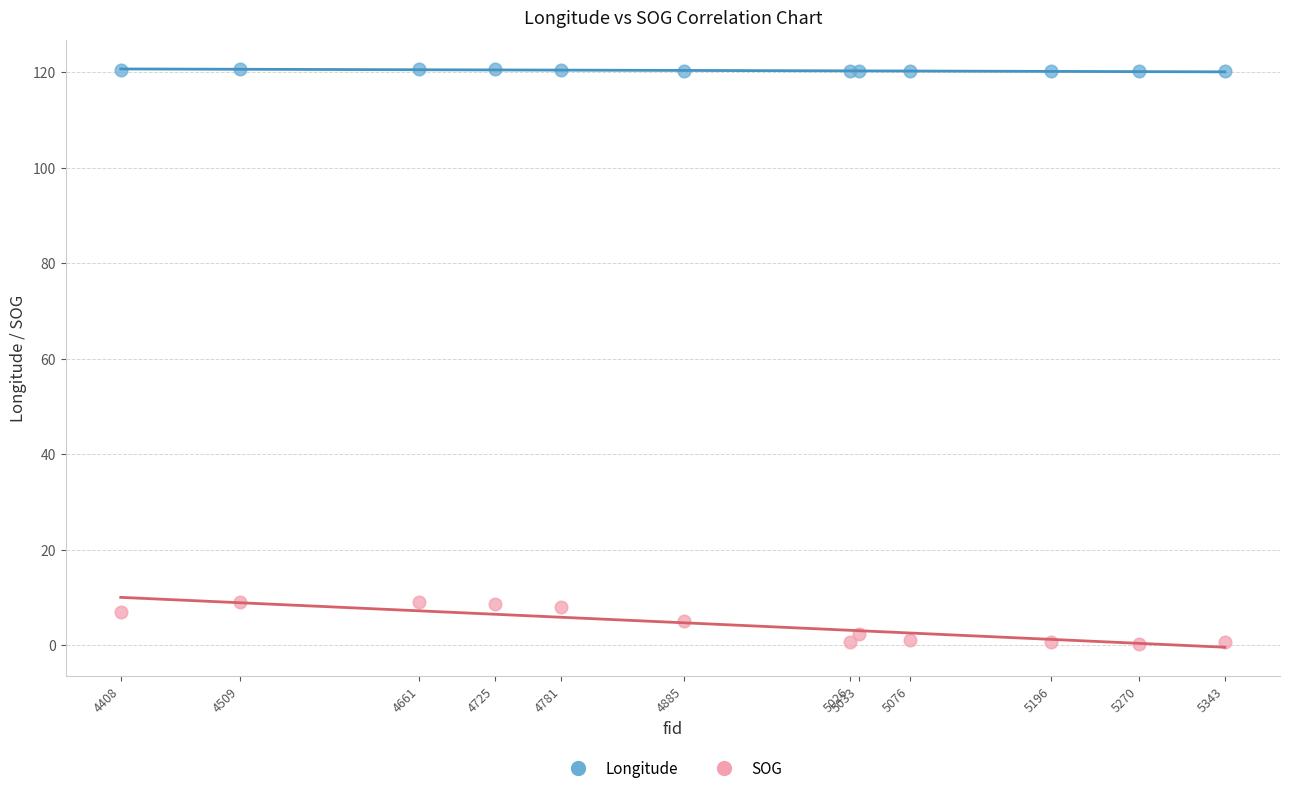

Which series reaches the minimum Y coordinate?

SOG